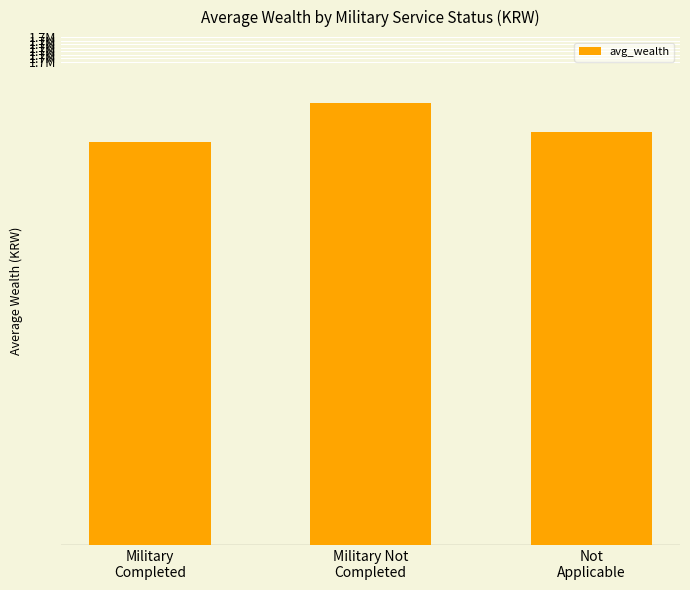

Approximately how many times larger is the value at Not
Applicable compared to Military
Completed?

1.0